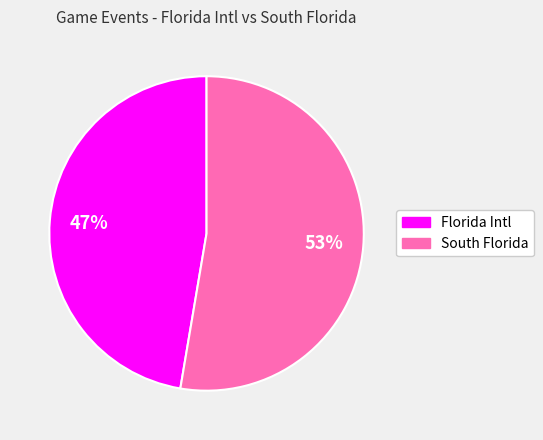

Is there any slice that represents more than half of the pie?

Yes